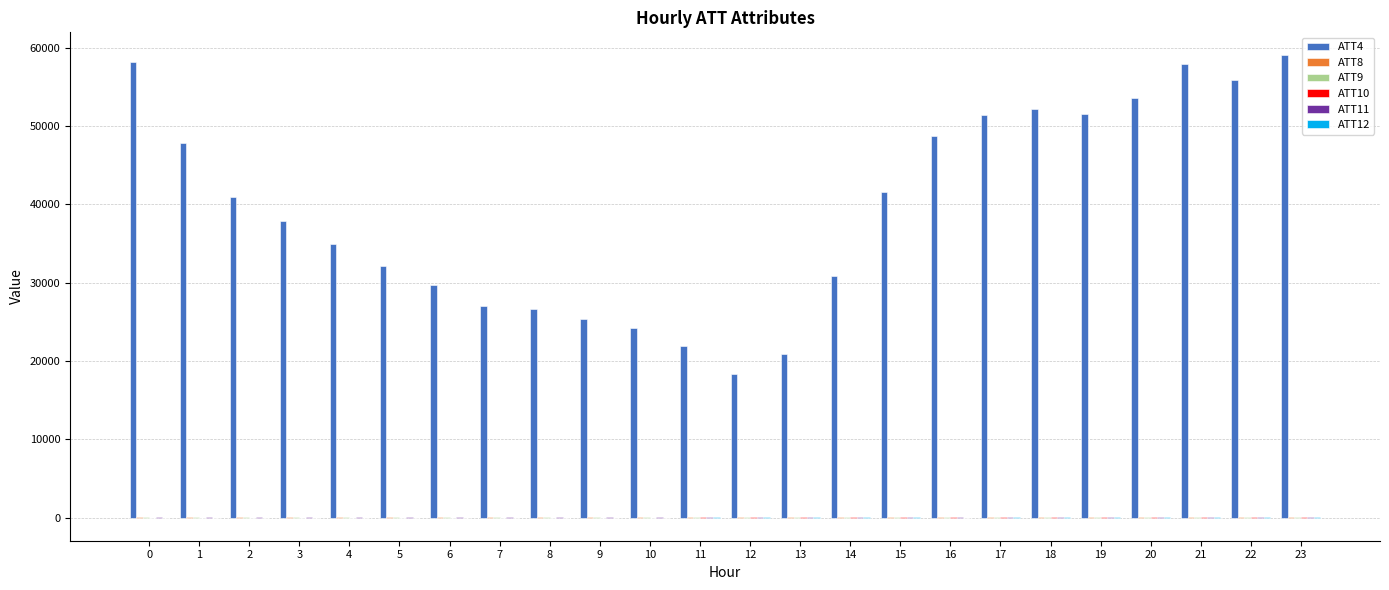

Which series has the largest total across all categories?

ATT4